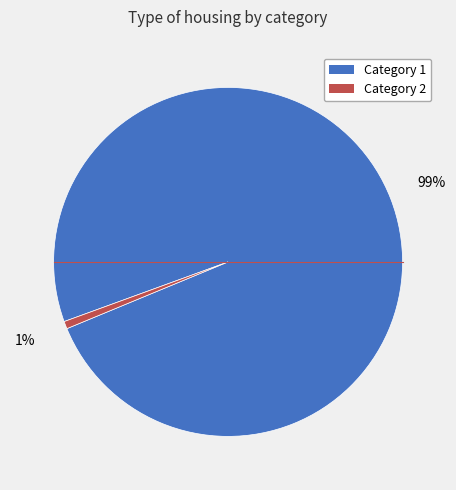

How many segments does this pie chart have?

2